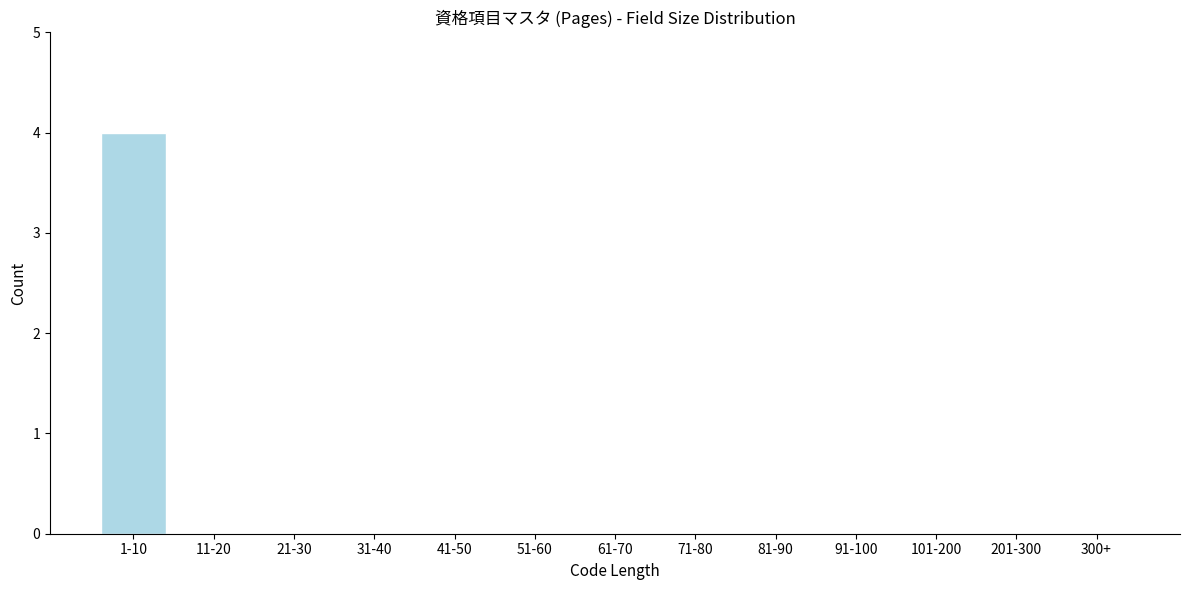

Reading left to right, what are all the values shown in this chart?

1-10=4	11-20=0	21-30=0	31-40=0	41-50=0	51-60=0	61-70=0	71-80=0	81-90=0	91-100=0	101-200=0	201-300=0	300+=0